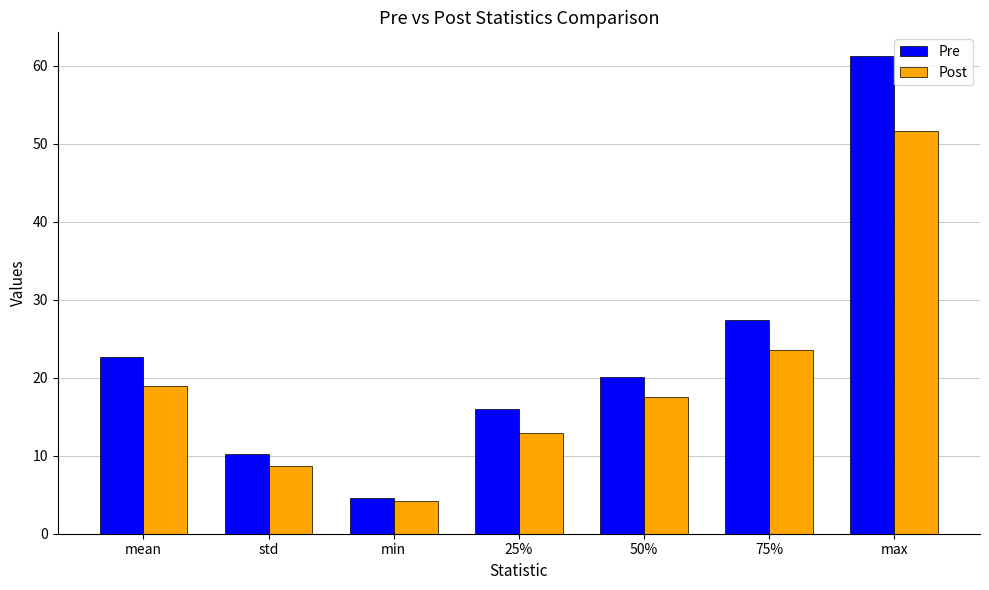

Is it true that Post equals 15.9 at 75%?

False